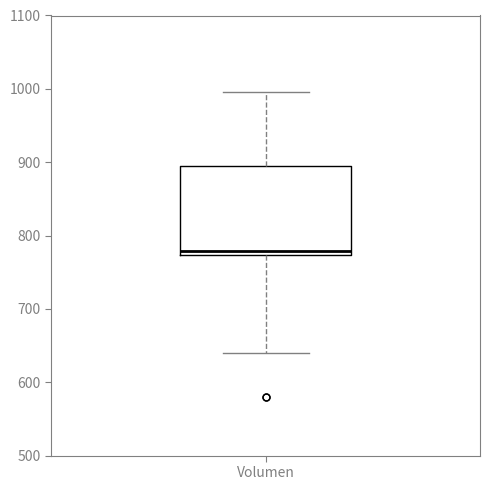

Read this box plot against the y-axis: the position of the median line, the range covered by the box, and the ends of both whiskers. The values are not printed on the chart, so give them approximately, as read against the axis.

median 780, box 770 to 890, whiskers 640 to 1000